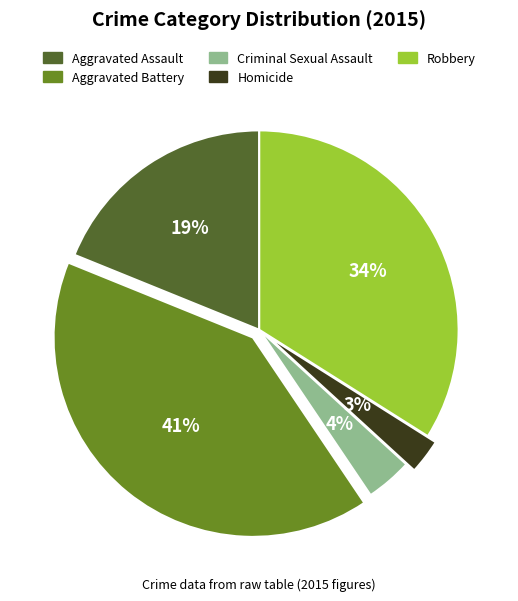

Is there any slice that represents more than half of the pie?

No